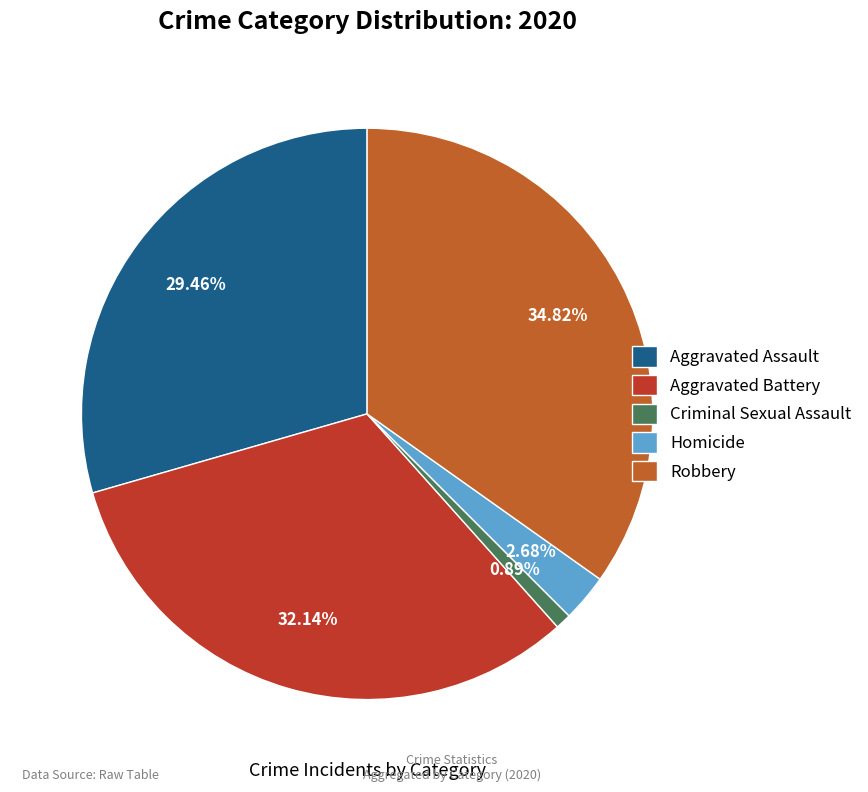

Is Aggravated Battery the majority of the pie?

No